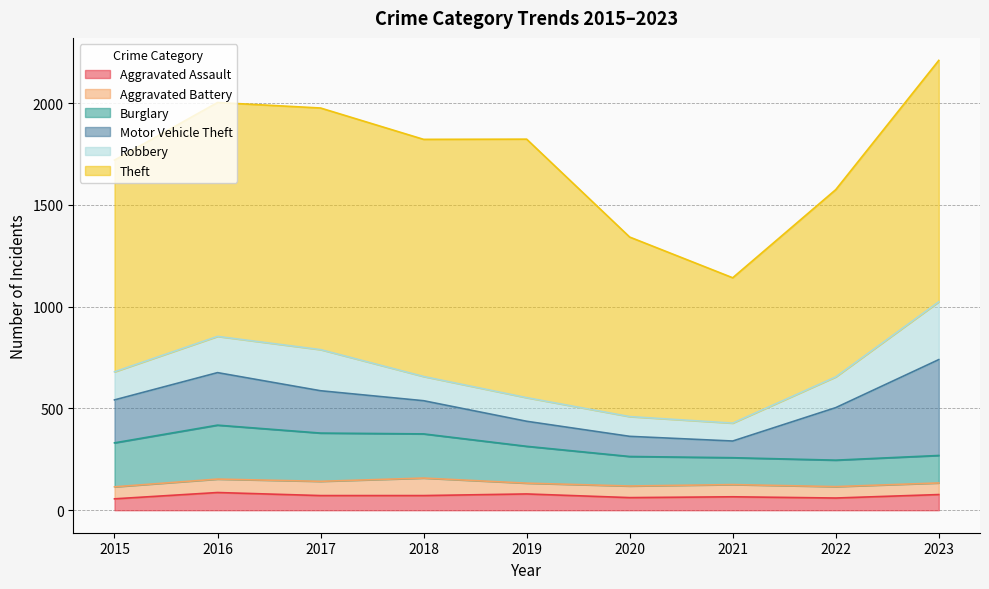

Reading left to right, extract all data points from this chart.

Aggravated Assault: 56	87	72	72	80	62	66	60	77
Aggravated Battery: 59	66	70	86	53	57	60	56	57
Burglary: 216	265	237	217	181	145	132	130	135
Motor Vehicle Theft: 211	258	208	163	123	99	82	258	471
Robbery: 138	178	202	119	116	97	88	151	284
Theft: 1040	1149	1187	1165	1270	882	714	920	1186